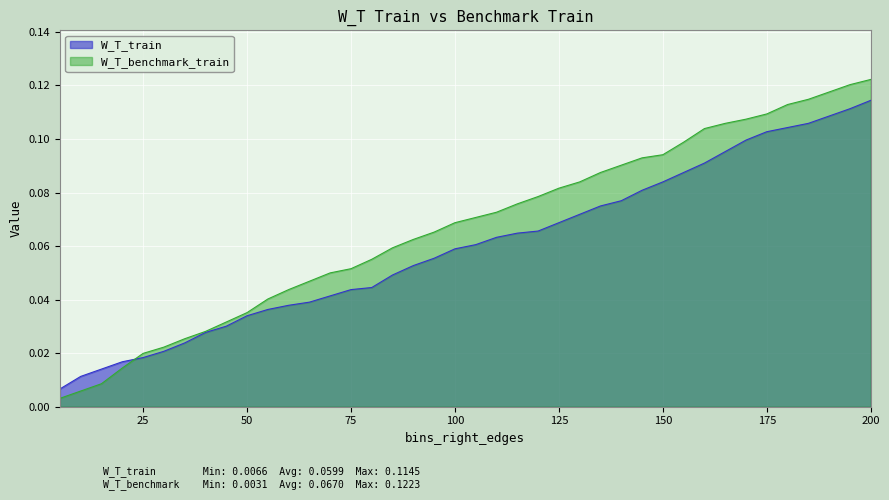

Rank the series by their maximum value, from lowest to highest.

W_T_train, W_T_benchmark_train